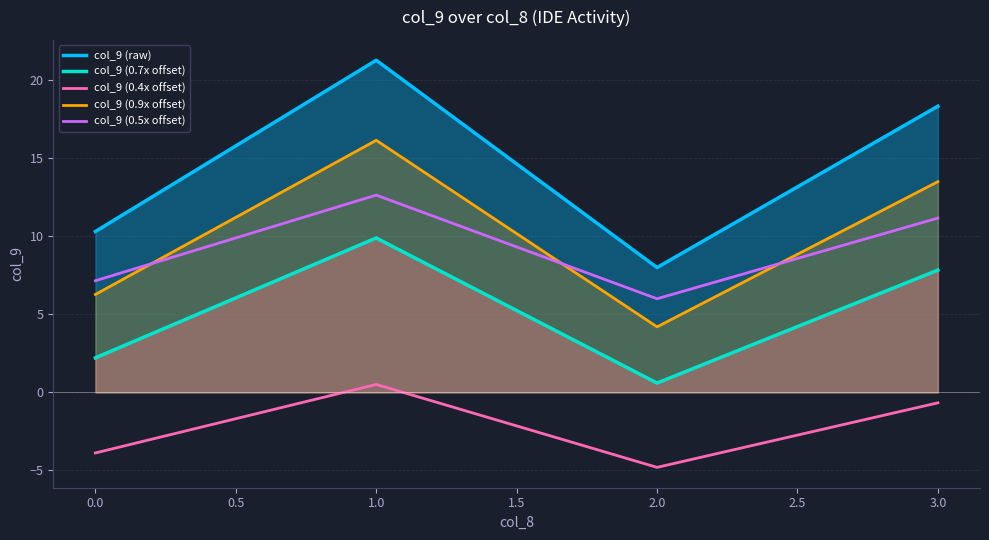

What position from the left is 3.0?

4